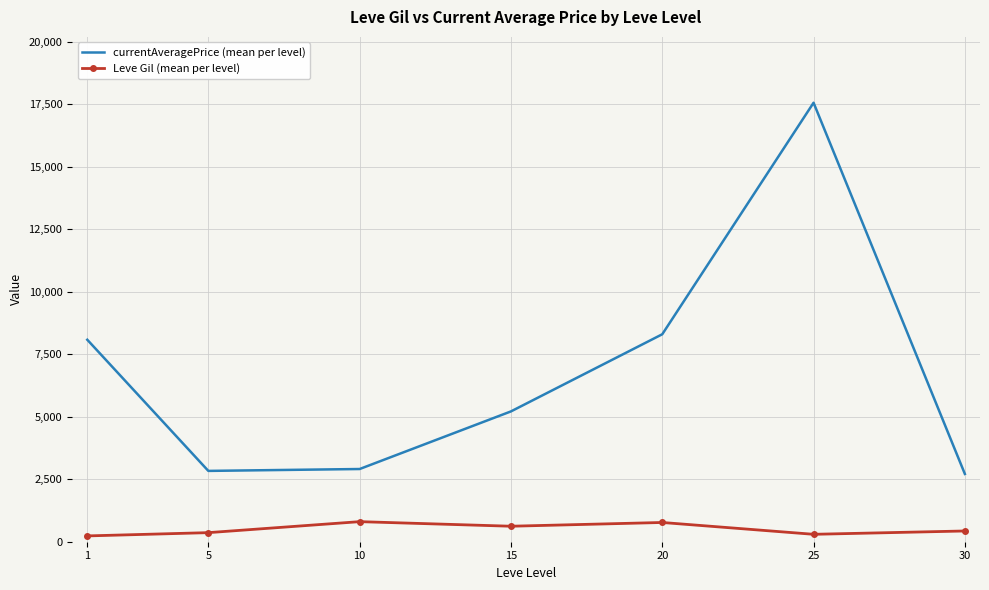

How many values in the currentAveragePrice (mean per level) series exceed 5215?

4